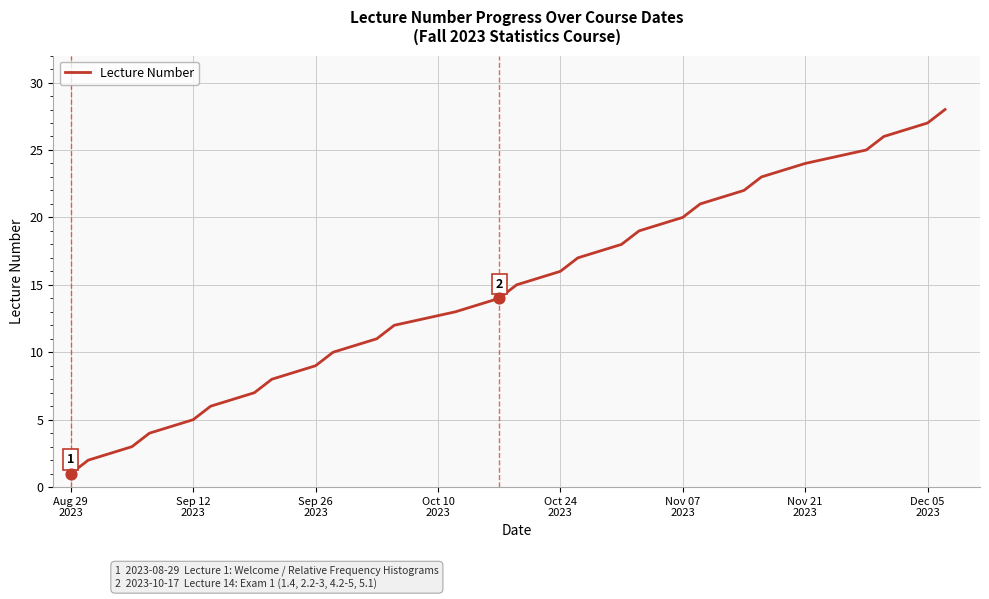

What is the maximum value shown in the chart?

28